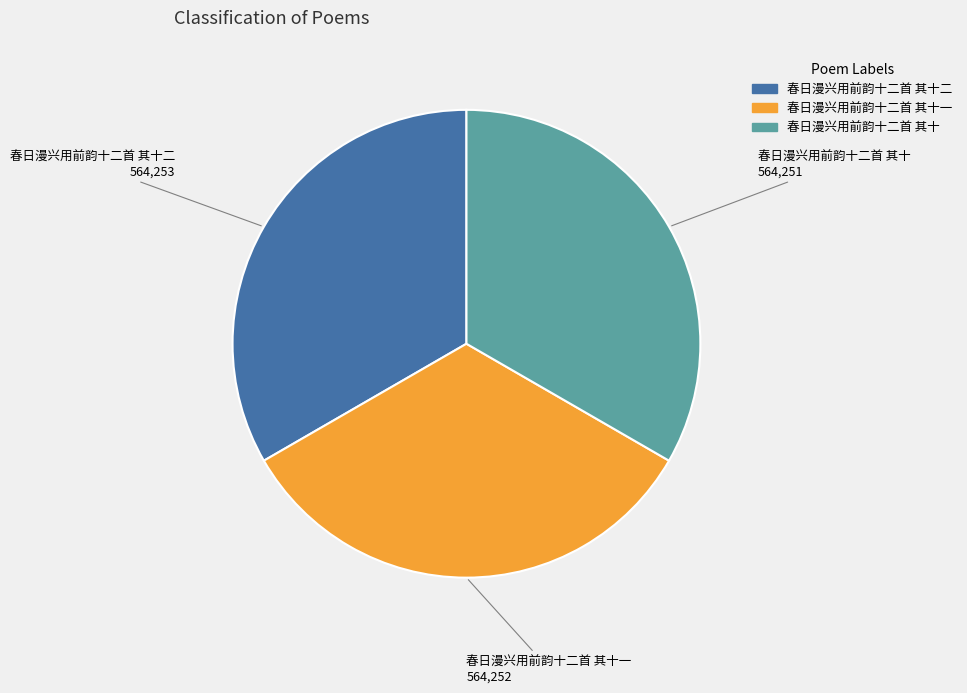

Is there any slice that represents more than half of the pie?

No